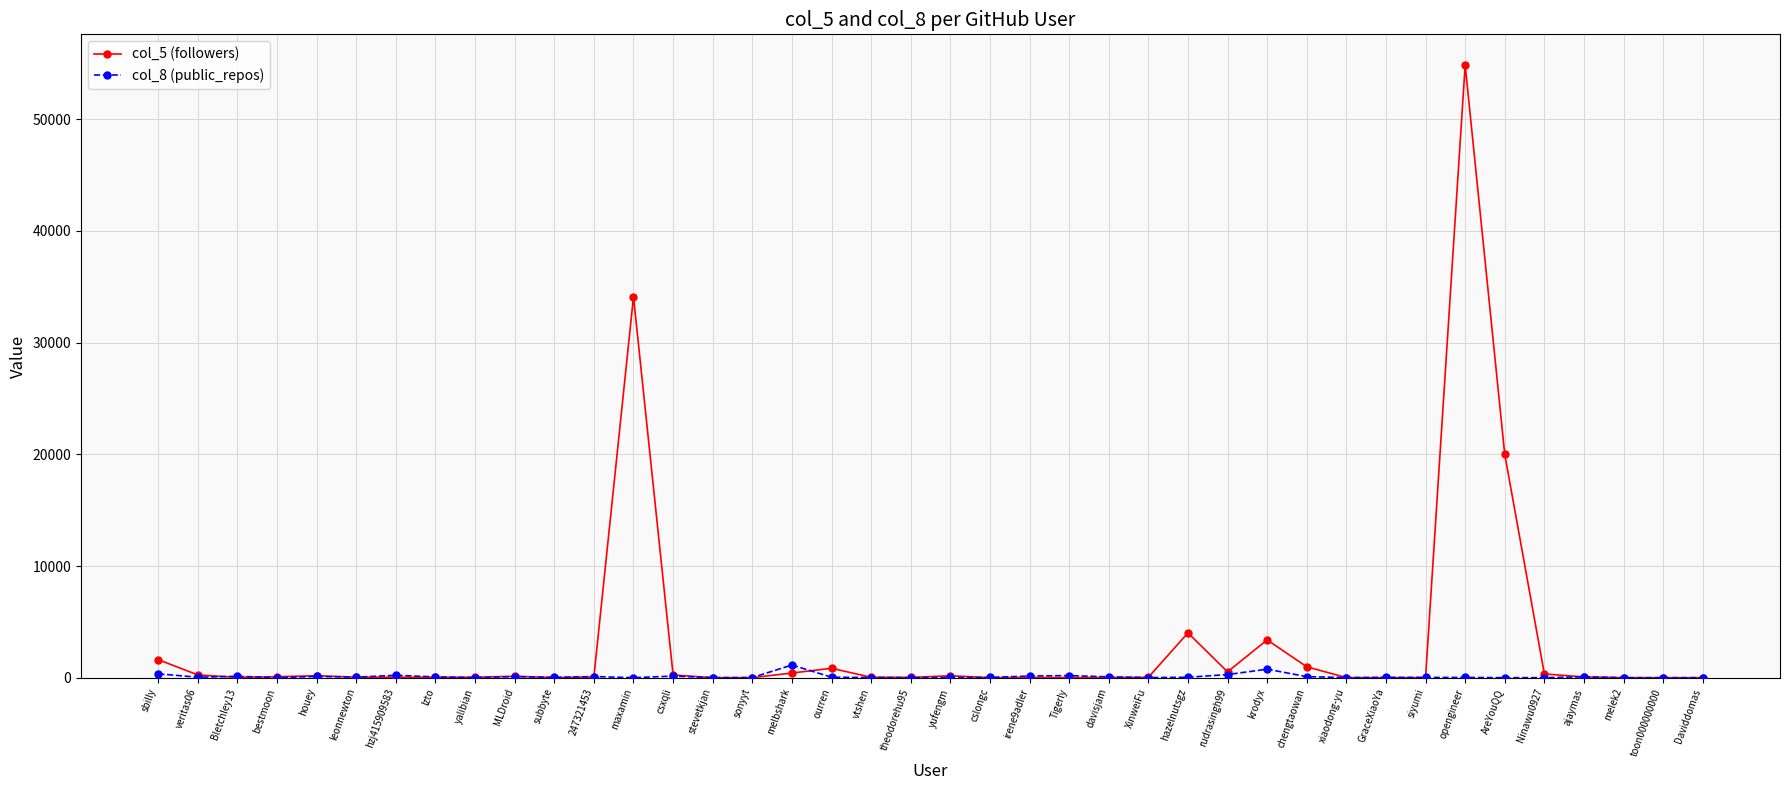

List the series in order of their peak value, highest first.

col_5 (followers), col_8 (public_repos)